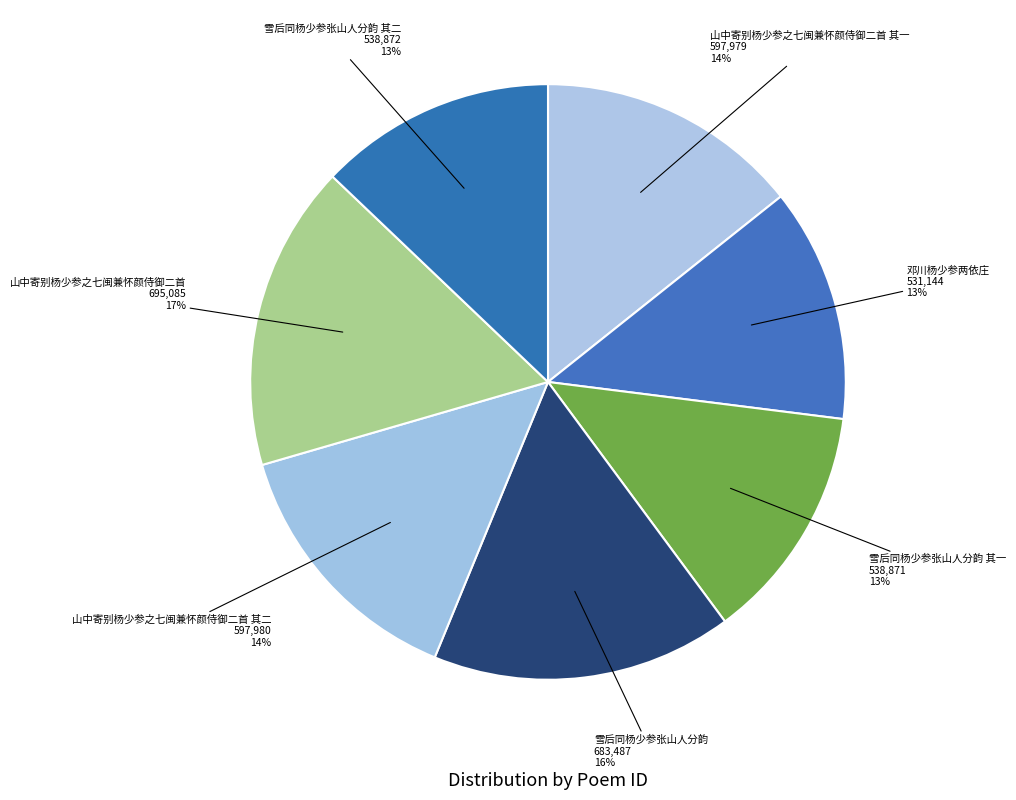

Count the number of slices in the pie.

7